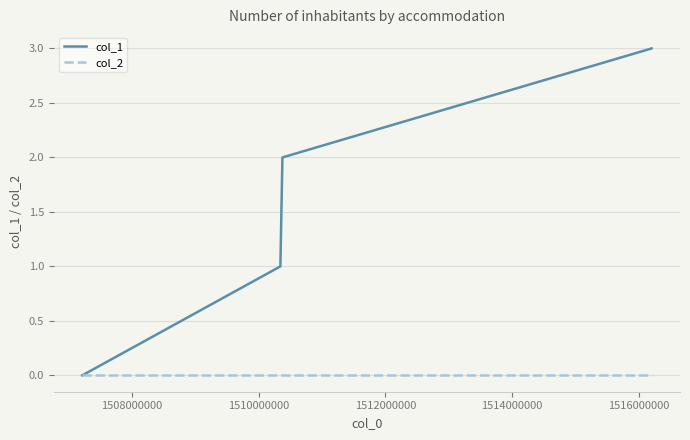

Which series has the largest total across all categories?

col_1